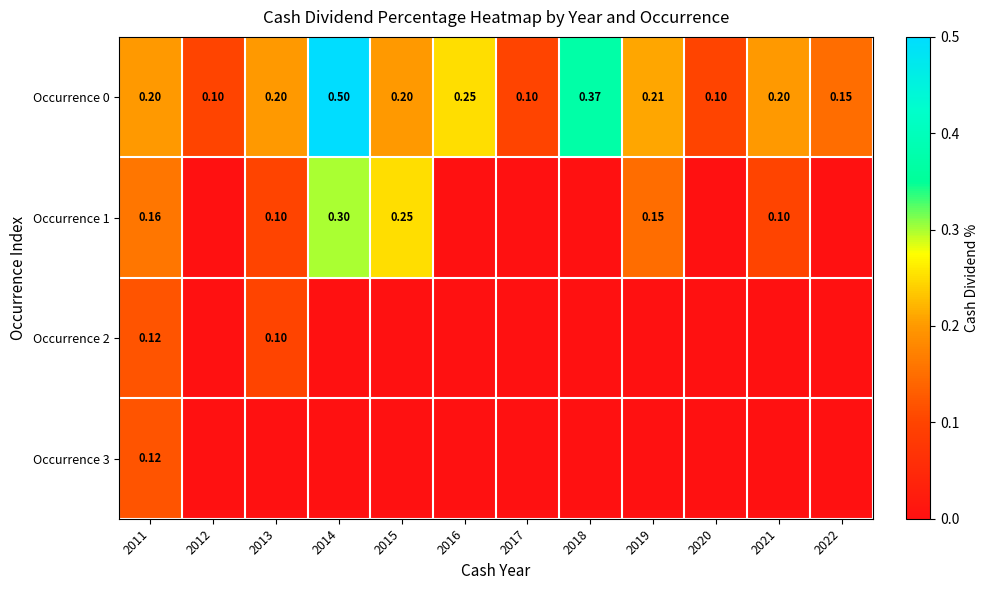

At which label is Occurrence 0 closest to 0?

2012